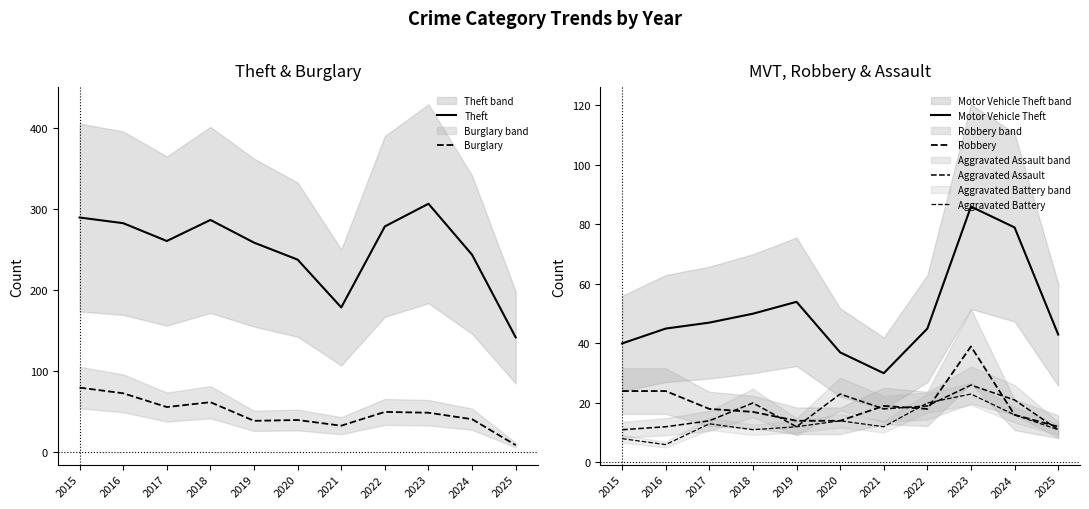

At which category is the sum across all series the highest?

2023